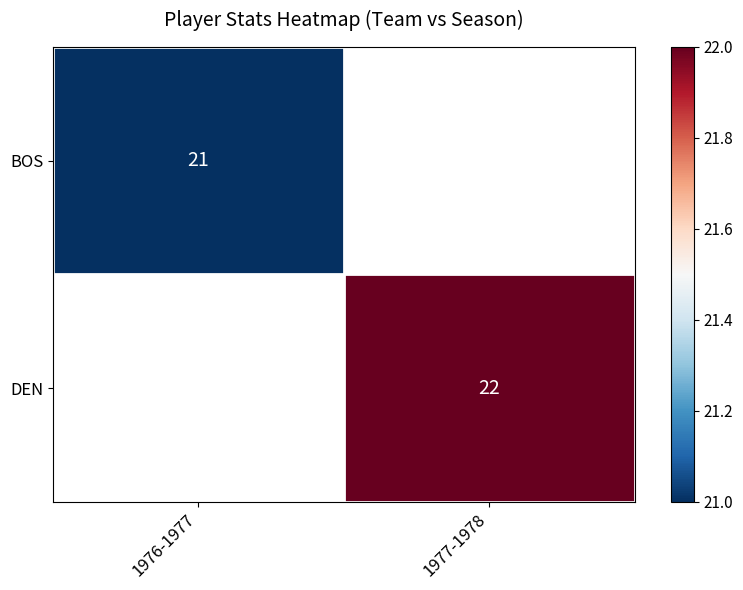

The BOS series shows 21 at 1976-1977. True or false?

True